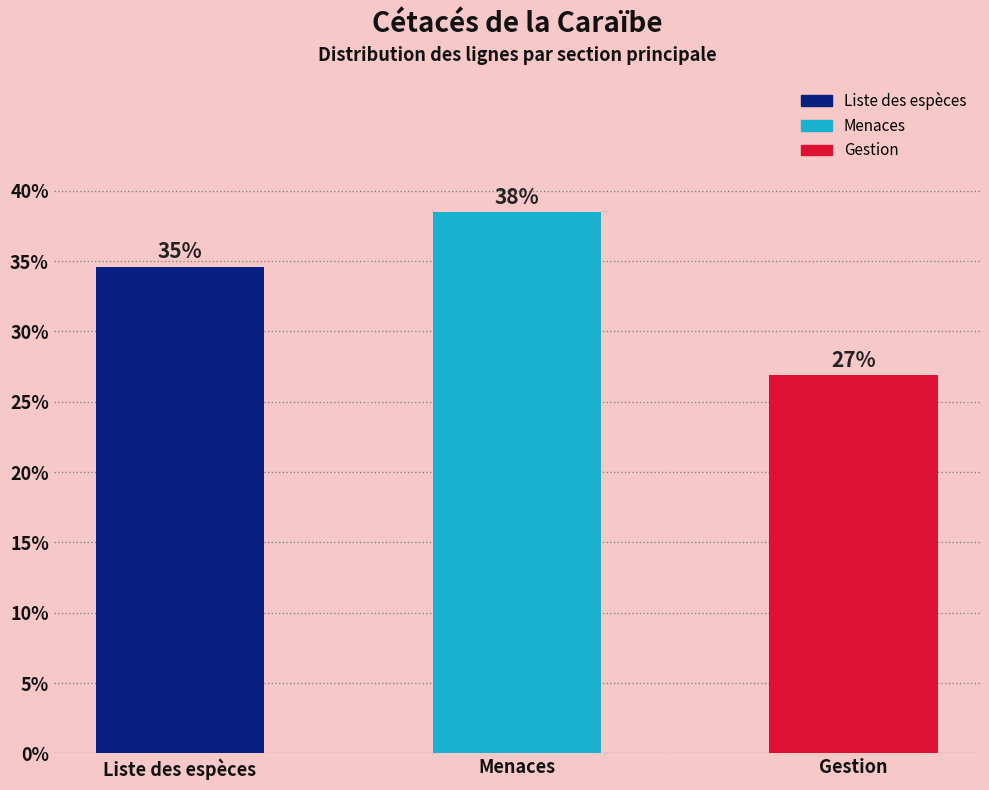

Are the bars horizontal?

No